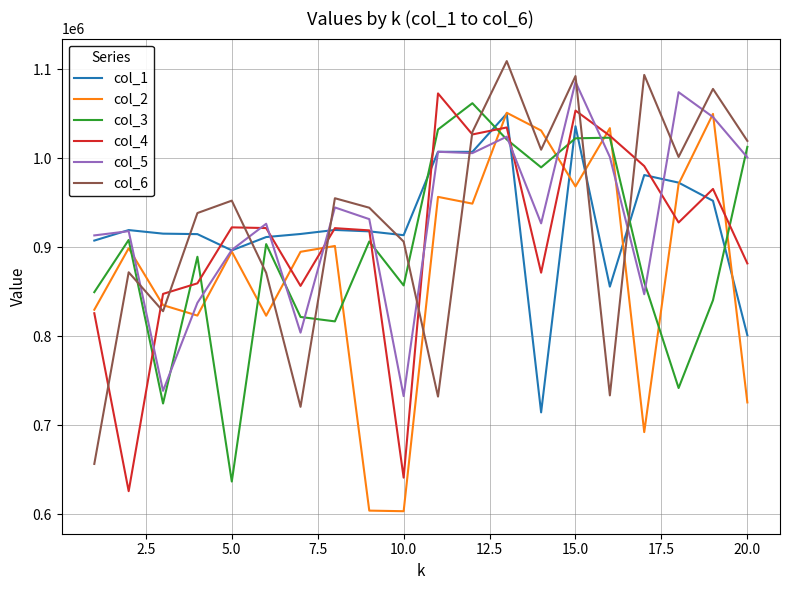

What is the smallest value displayed?

603517